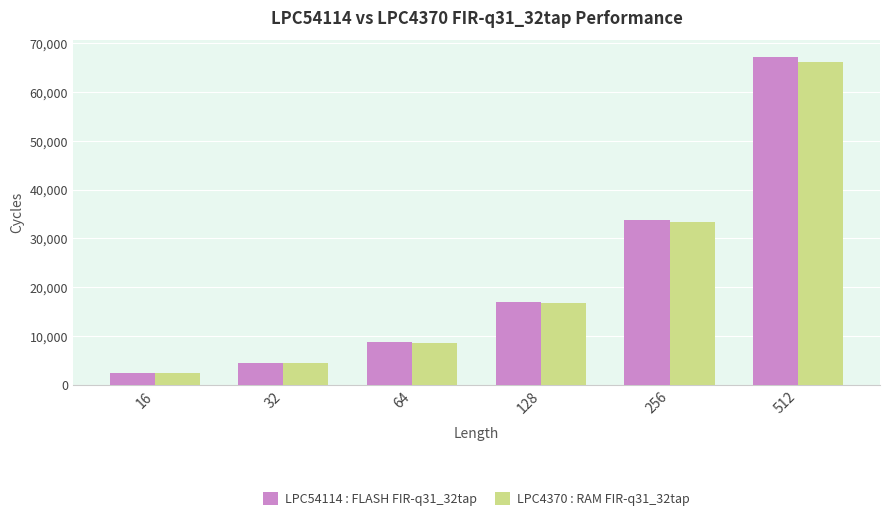

List the series in order of their peak value, lowest first.

LPC4370 : RAM FIR-q31_32tap, LPC54114 : FLASH FIR-q31_32tap